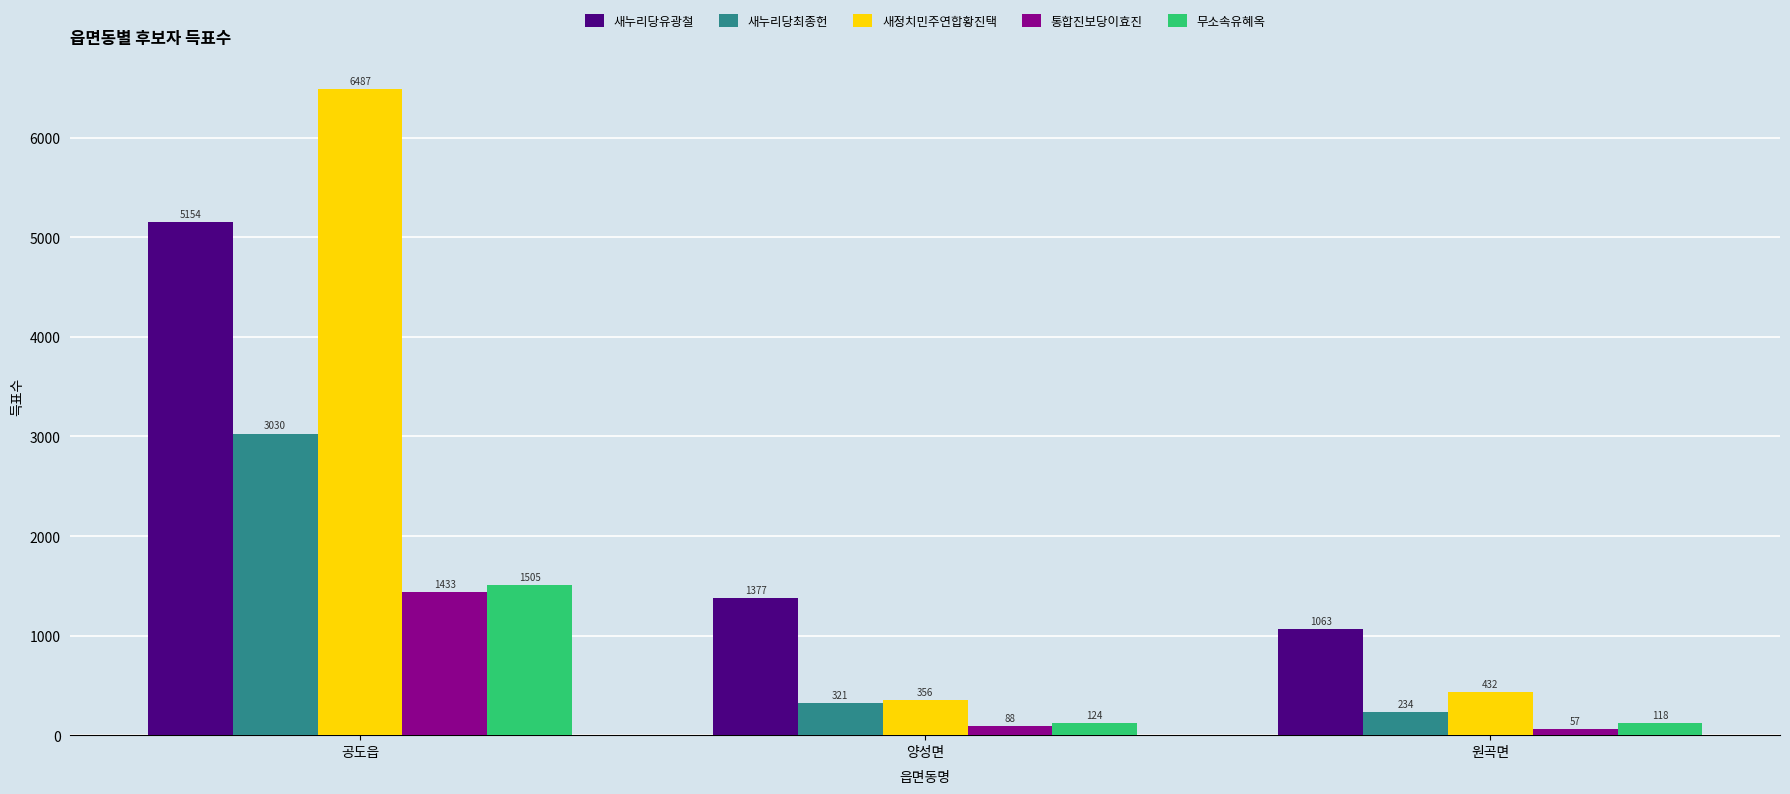

What is the highest value of the 새누리당유광철 series?

5154